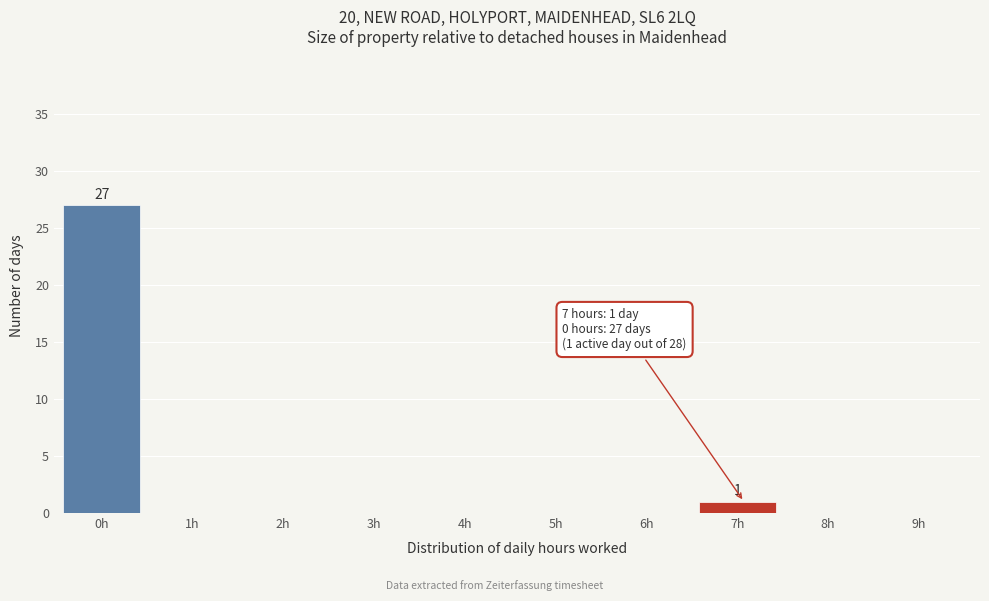

Reading left to right, list all the values displayed in this chart.

0h=27	1h=0	2h=0	3h=0	4h=0	5h=0	6h=0	7h=1	8h=0	9h=0